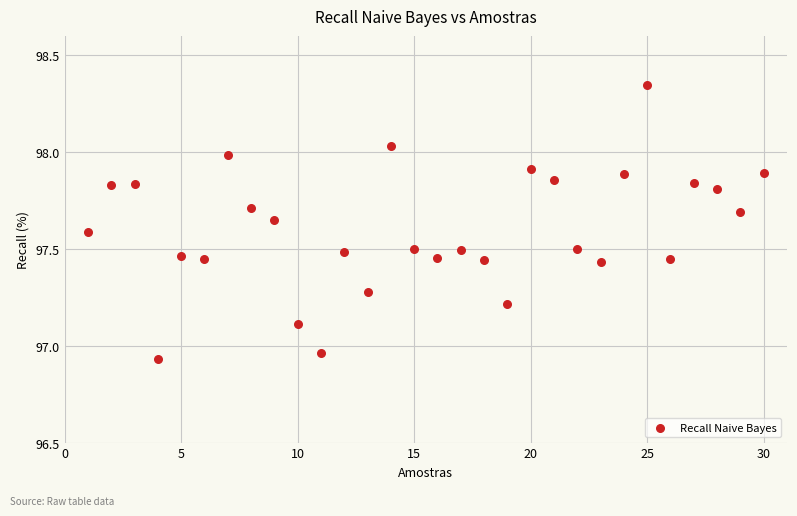

What is the range of Y values (max minus min)?

1.4